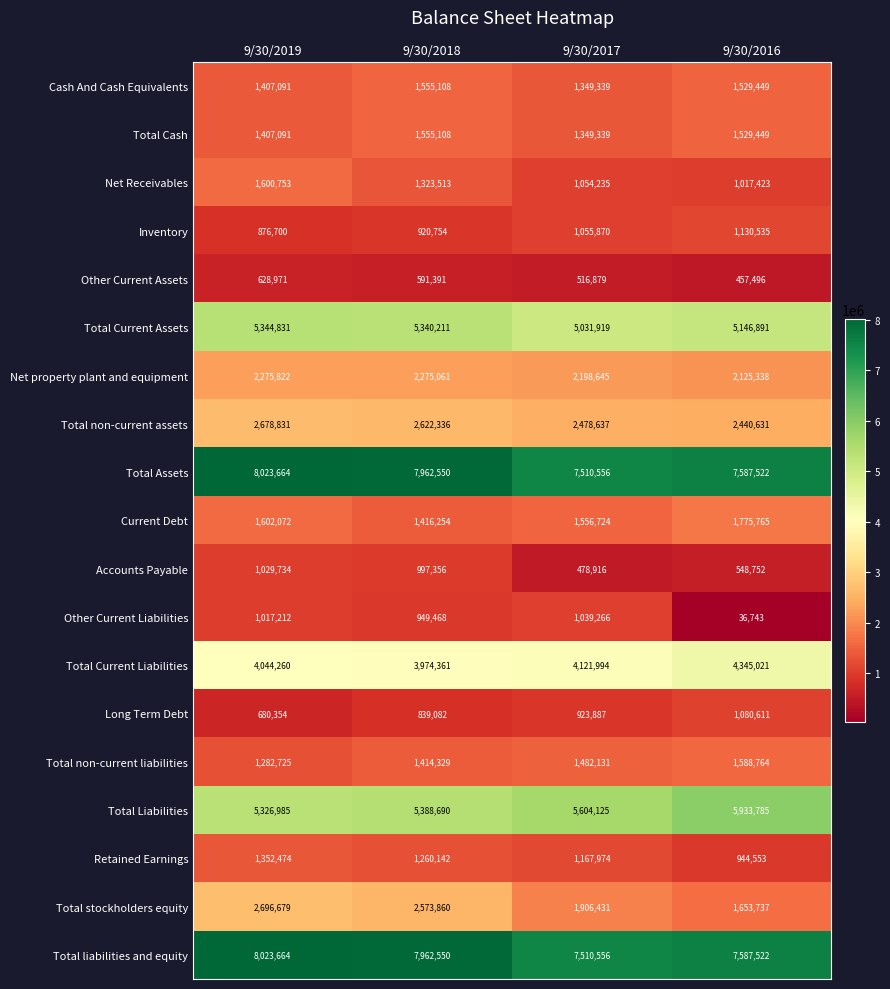

Which label corresponds to the largest value in the chart?

9/30/2019